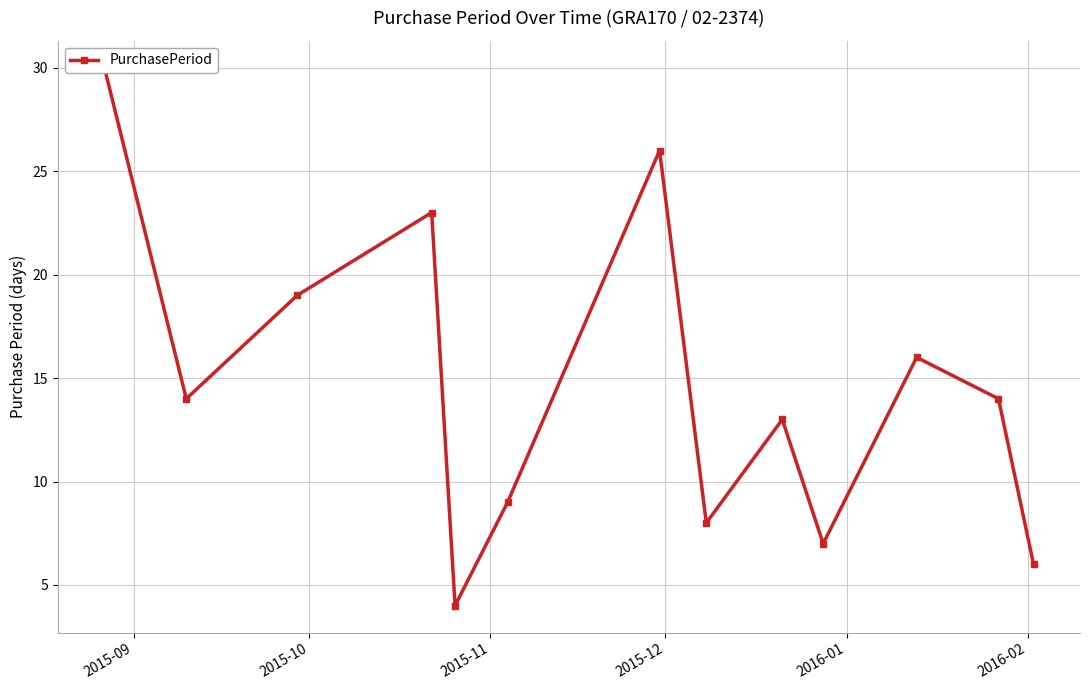

Reading left to right, list all the values displayed in this chart.

30	14	19	23	4	9	26	8	13	7	16	14	6